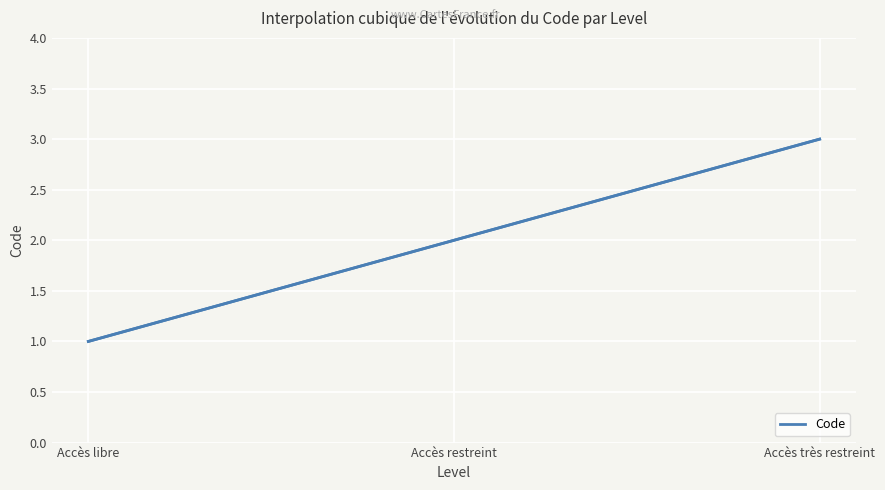

True or false: the data shows 3 at Accès très restreint.

True